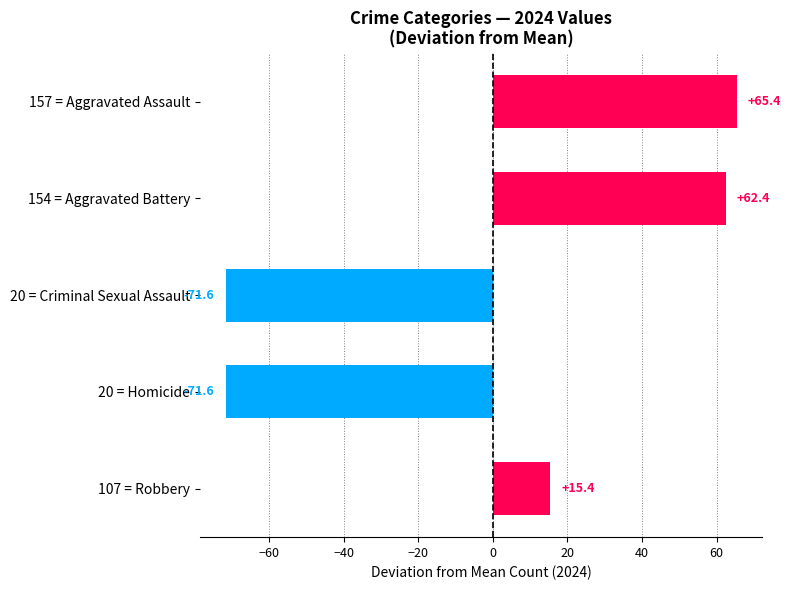

What is the difference between the values at 20 = Criminal Sexual Assault and 154 = Aggravated Battery?

134.0